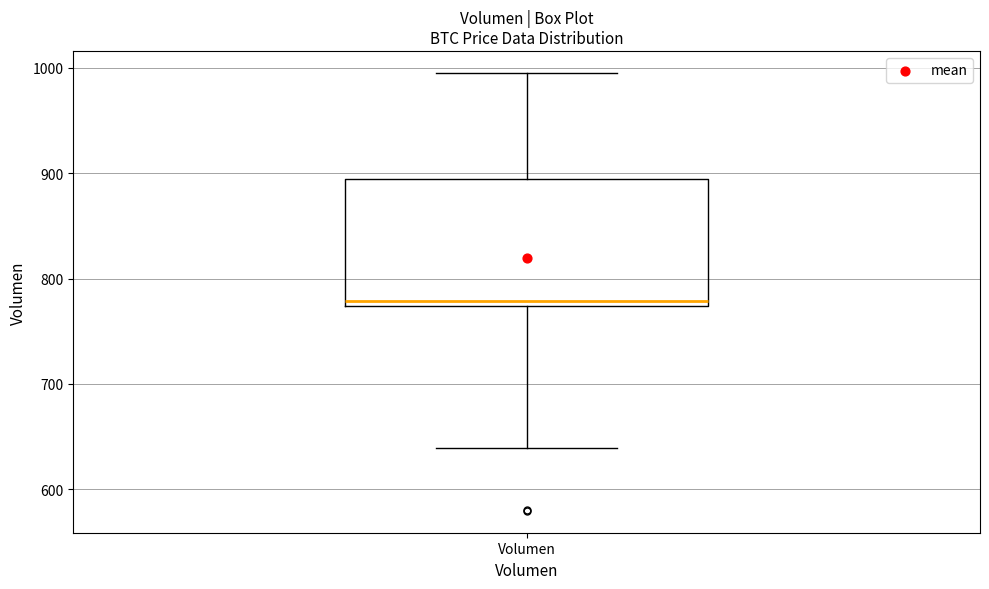

Transcribe this box plot: give where the median line is, the range the box spans, and where the two whiskers end, as read against the y-axis. The values are not printed on the chart, so give them approximately, as read against the axis.

median 780, box 770 to 890, whiskers 640 to 1000